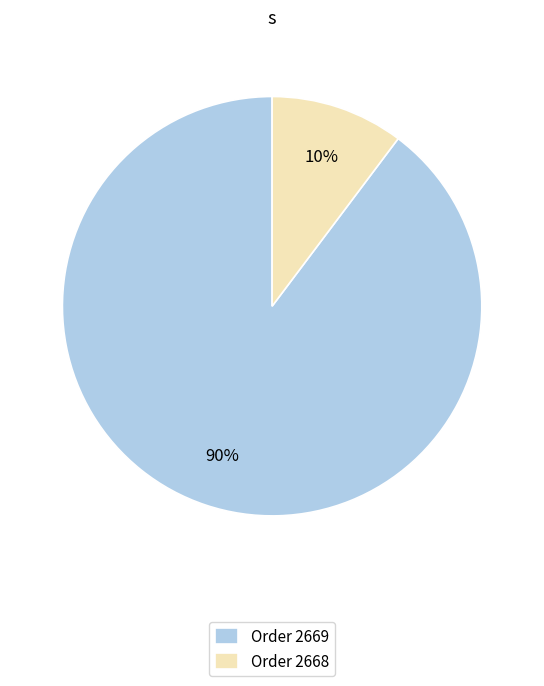

Count the number of slices in the pie.

2